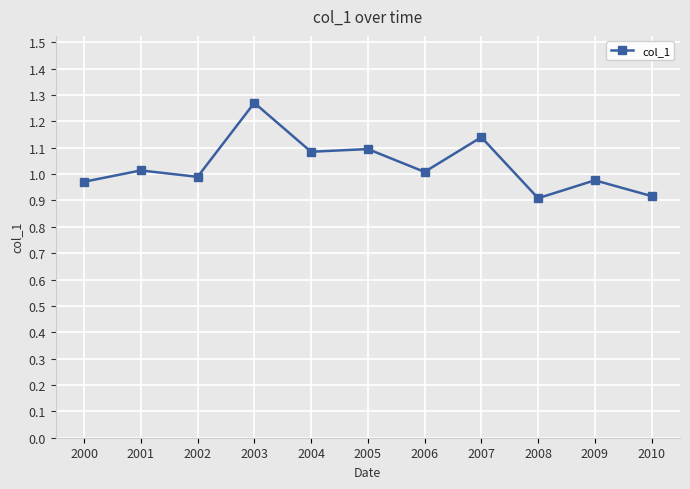

The chart shows a value of 0.5 at 2000. True or false?

False